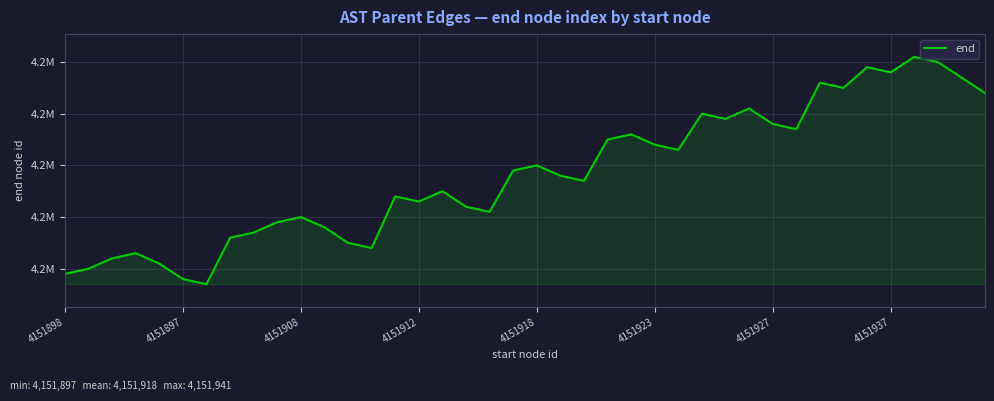

True or false: the data has more than 0 interior local peaks.

True